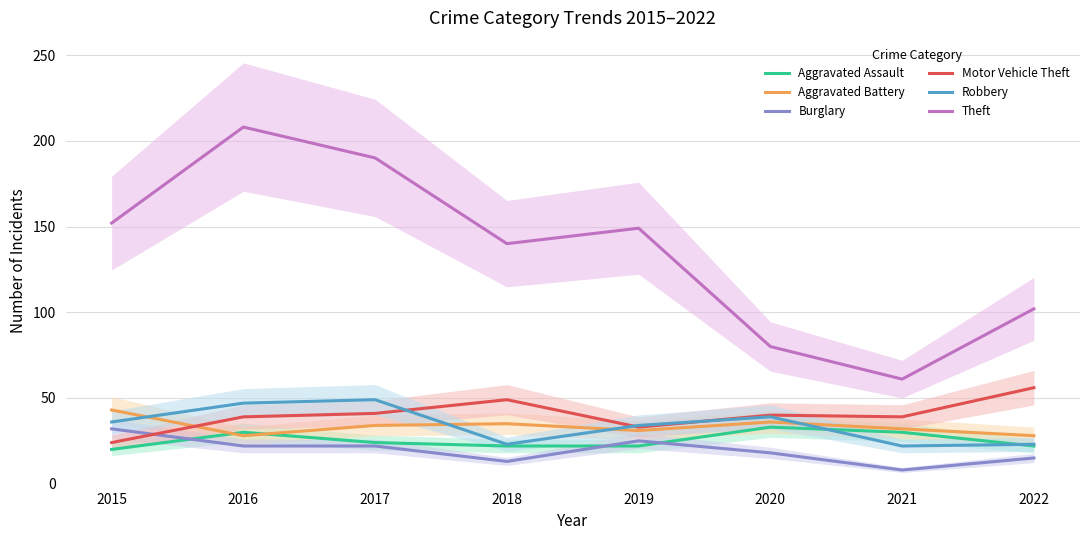

Between 2020 and 2021, which series saw the biggest shift?

Theft